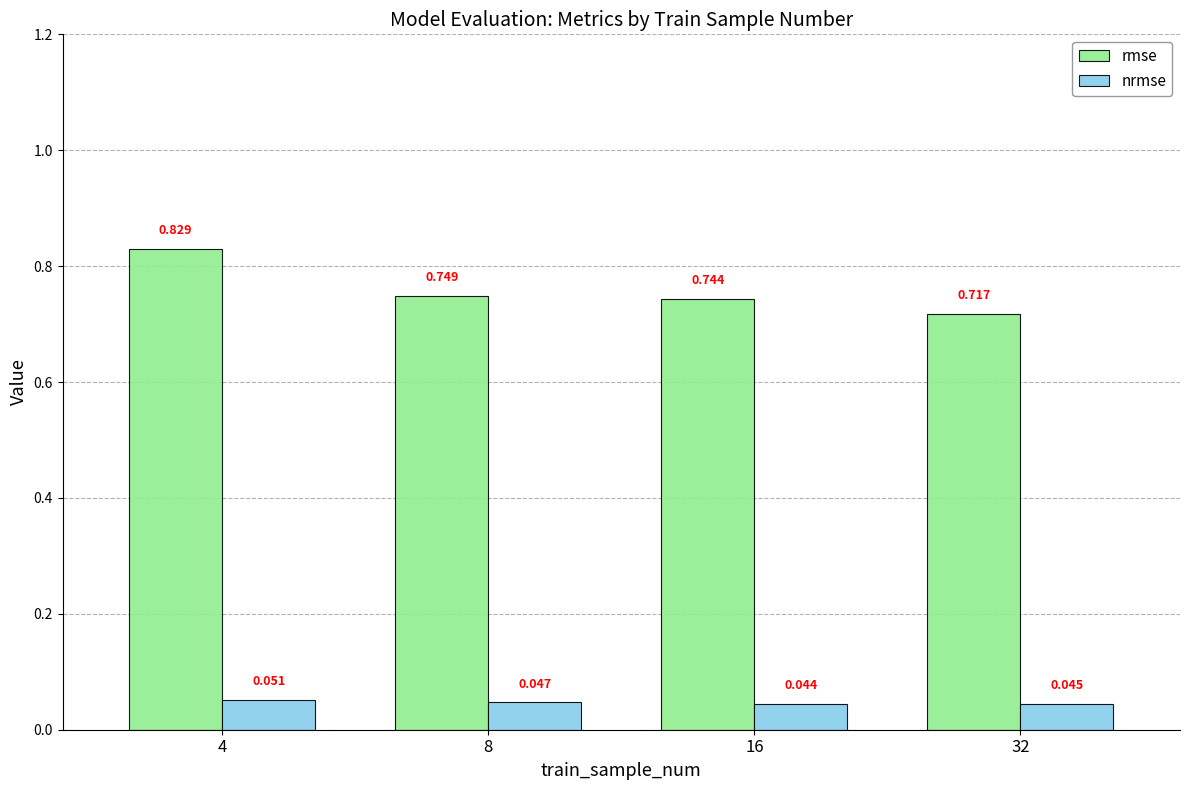

What are all the series names shown in the legend?

rmse, nrmse